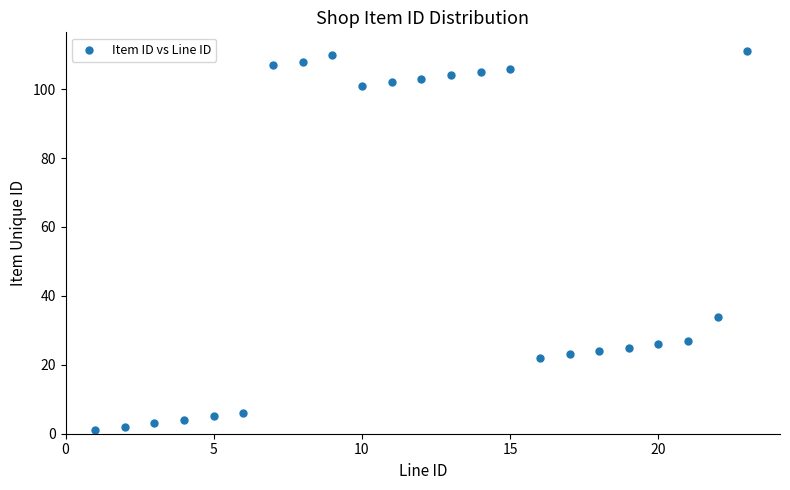

What Y value in the scatter plot is closest to 56?

34